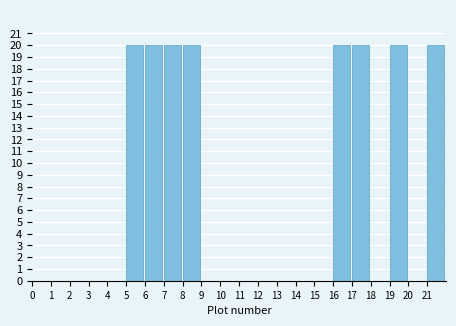

How tall is the bar that spans 17 to 18 on the x-axis? The values are not printed on the chart, so give them approximately, as read against the axis.

20